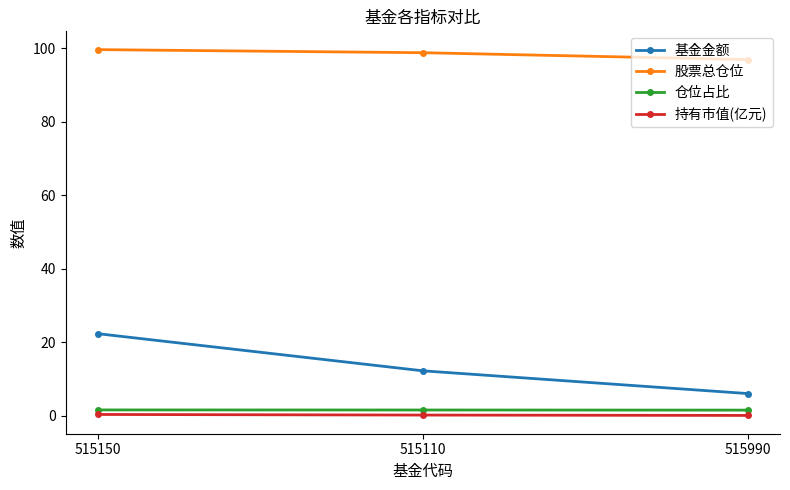

Does the chart have visible grid lines?

No